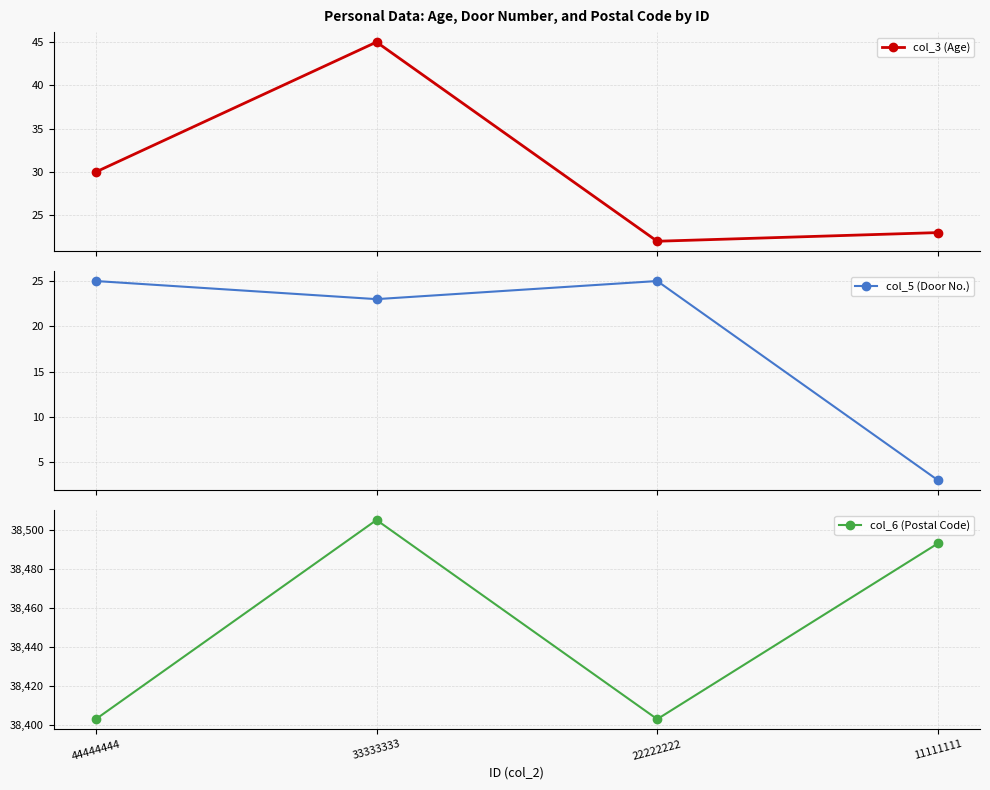

What is the value of the col_5 (Door No.) point at the 2nd from the left?

23